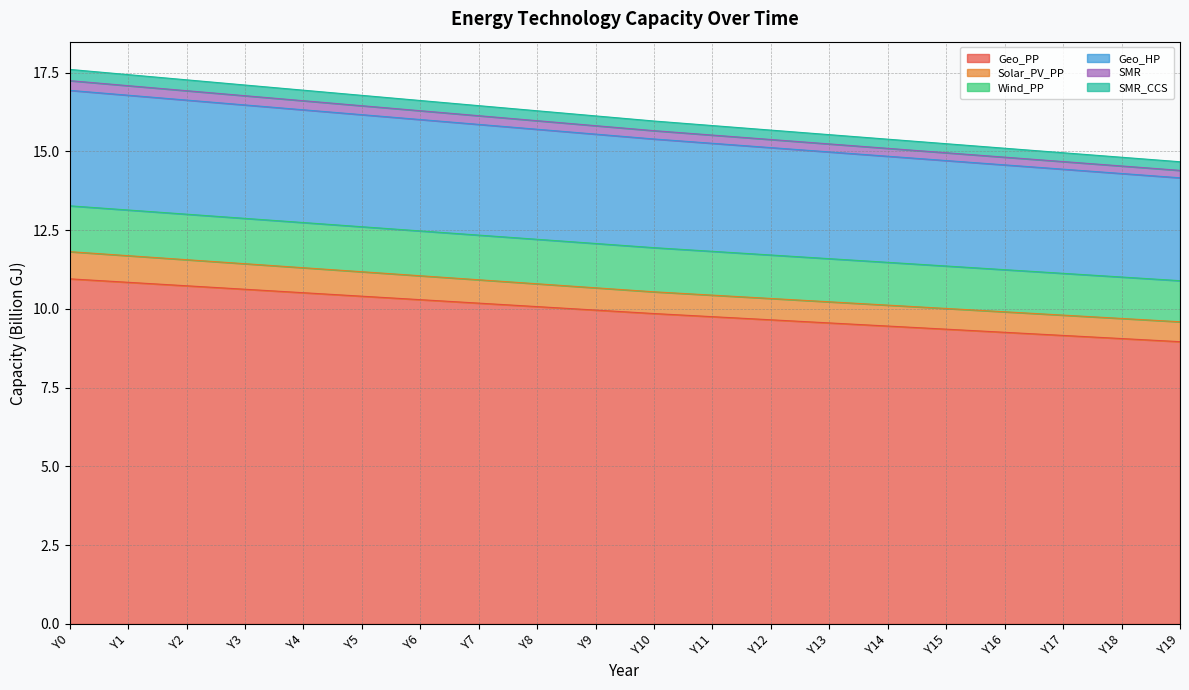

At which category does the chart reach its minimum across all series?

Y19